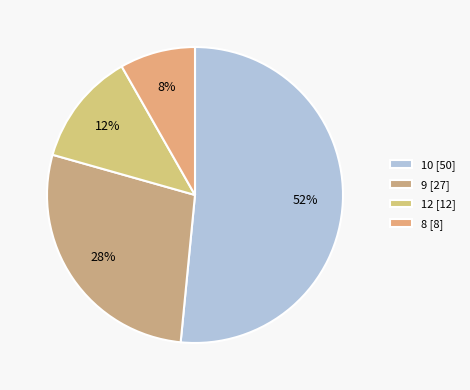

Count the number of slices in the pie.

4